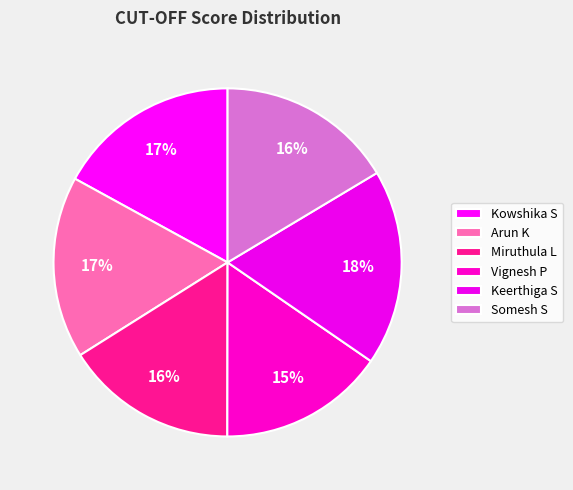

To the nearest percent, what portion does Keerthiga S represent?

18%